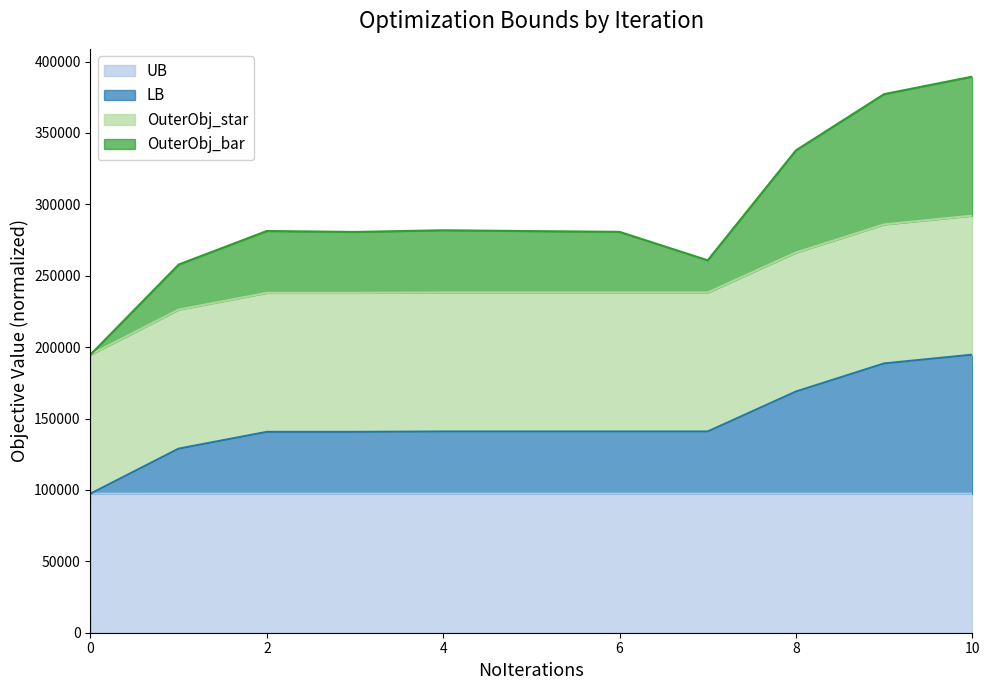

Does the chart have visible grid lines?

No